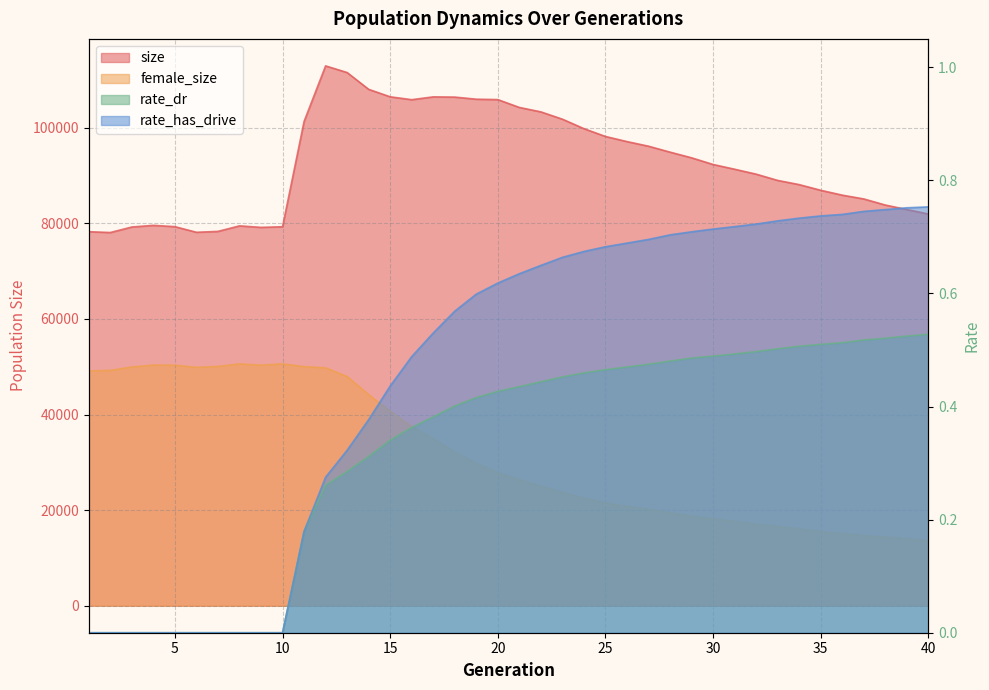

What is the maximum value for female_size?

50593.0